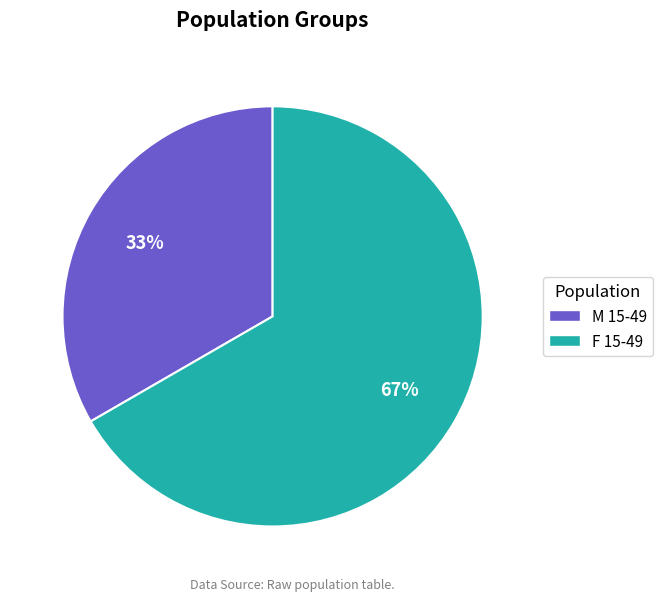

What is the majority slice?

F 15-49